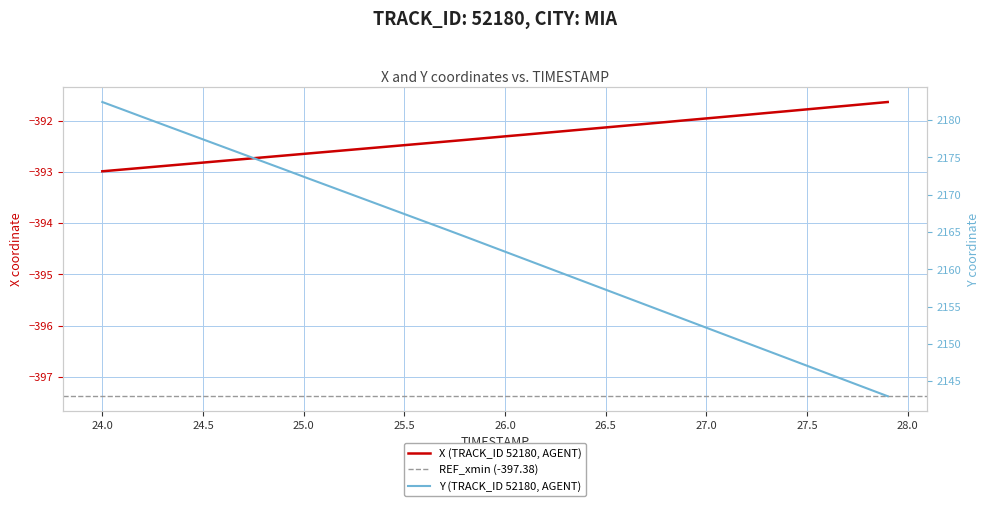

Does the chart have visible grid lines?

Yes